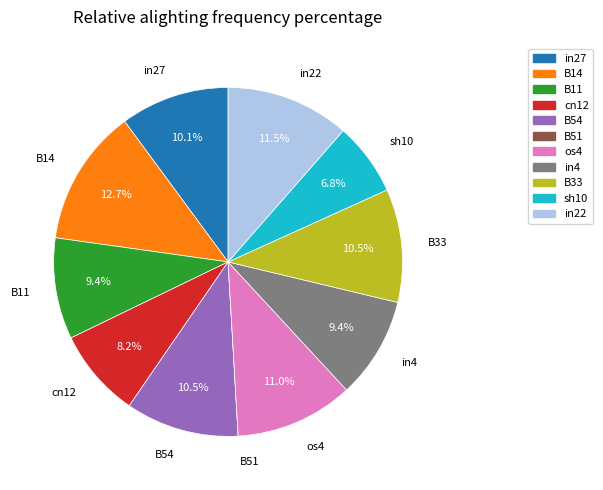

Is it true that B14 is 13% of the pie?

True